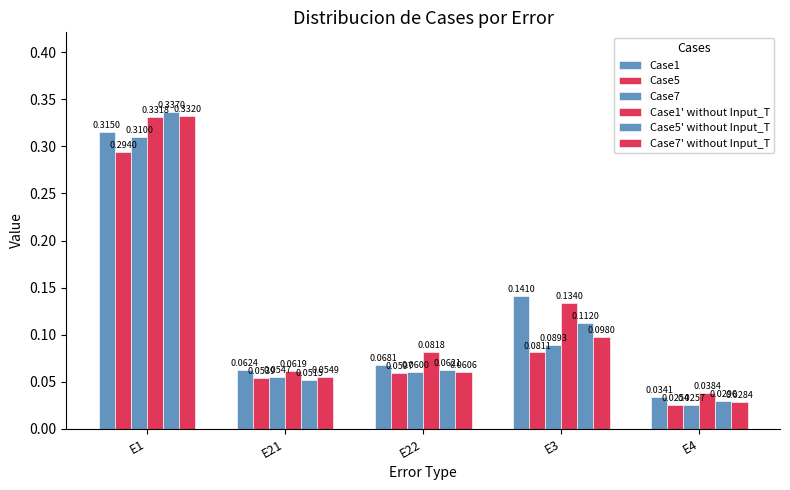

The value of Case5' without Input_T at E22 is 0.1. True or false?

False